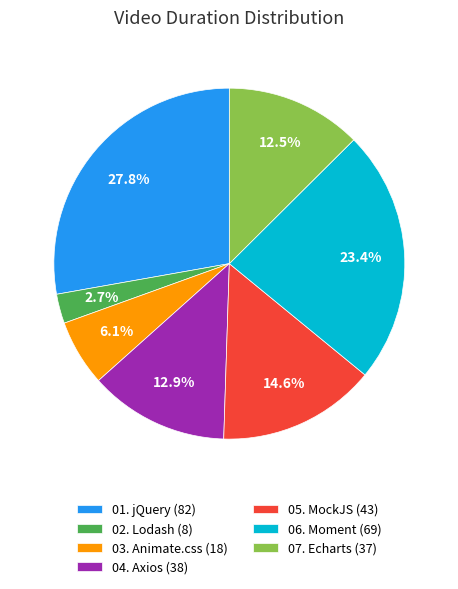

What percentage is the 01. jQuery slice, to the nearest percent?

28%